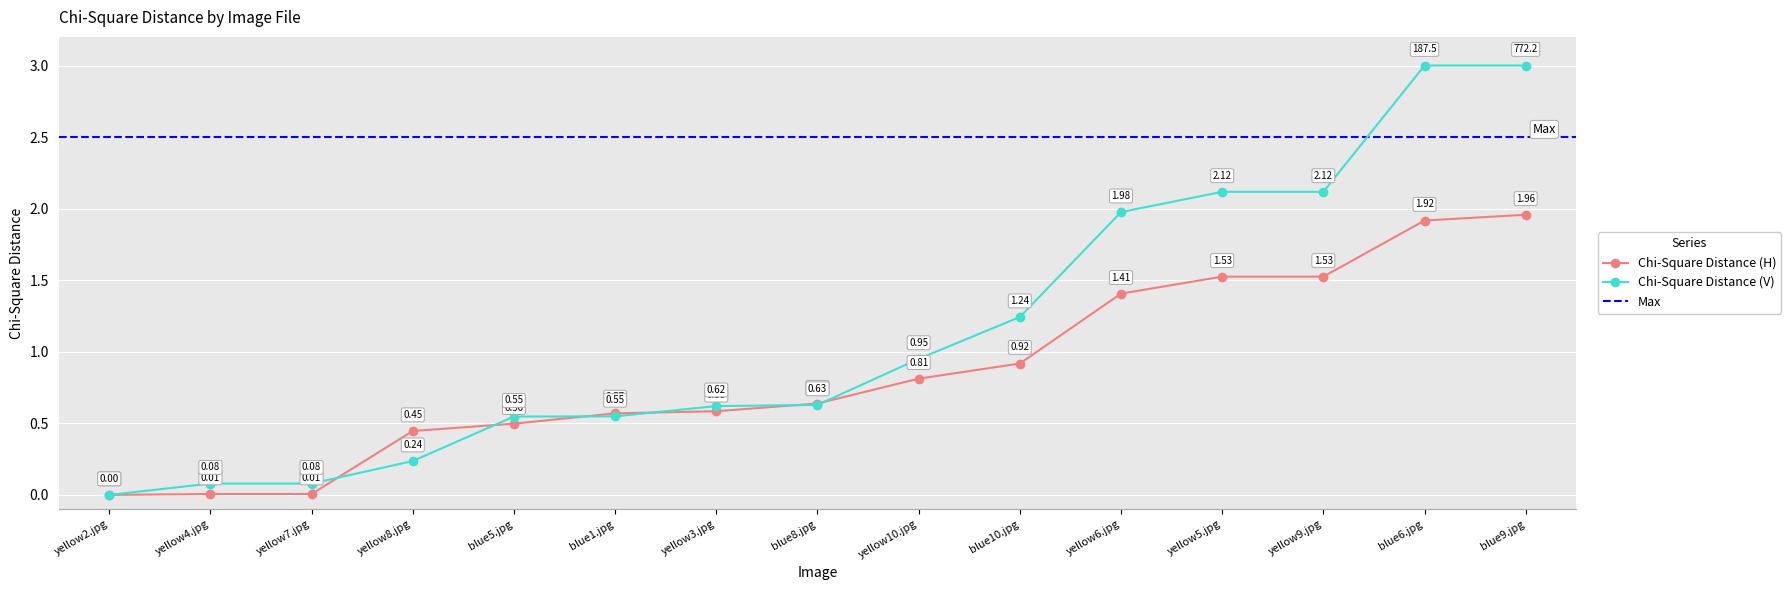

Reading right to left, transcribe all the data shown in this chart.

2.0	1.9	1.5	1.5	1.4	0.9	0.8	0.6	0.6	0.6	0.5	0.4	0.0	0.0	0.0